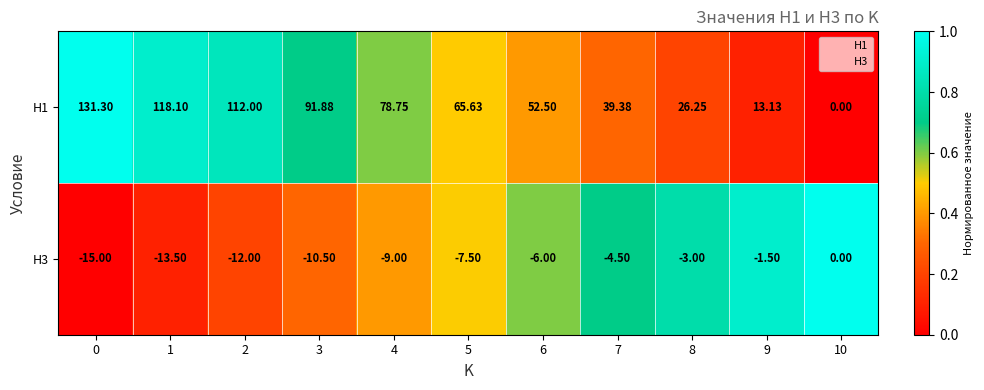

Is it true that H3 equals 1.4 at 10?

False